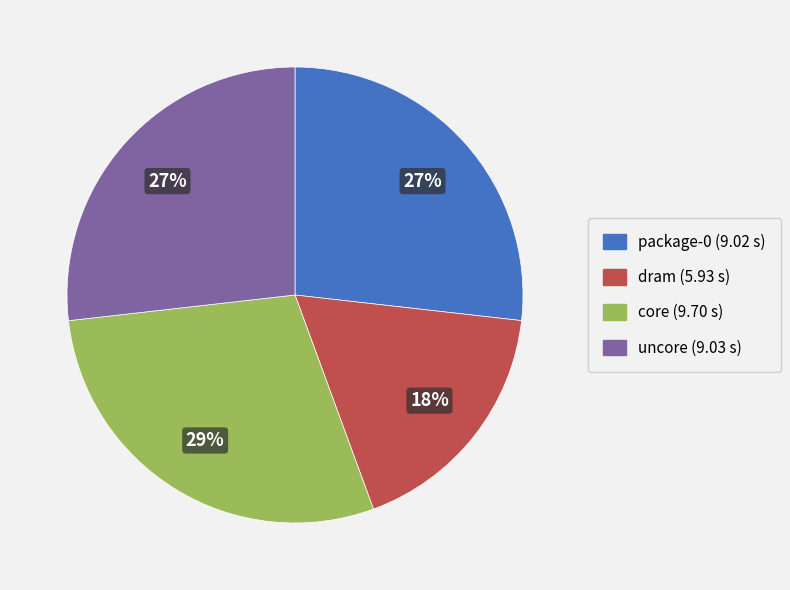

To the nearest percent, what is the difference between the dram and package-0 slice percentages?

9%